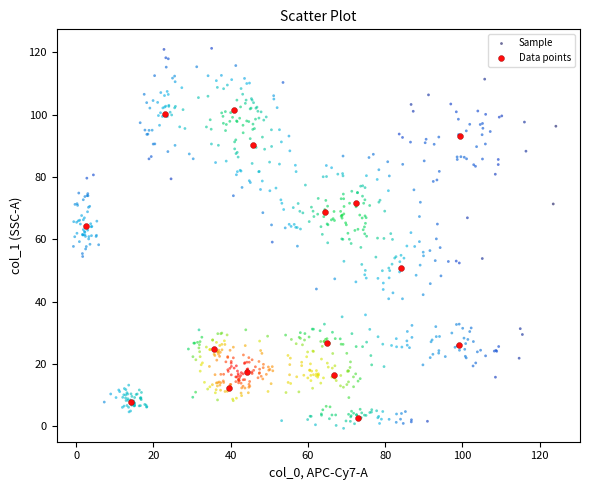

Which series has the largest Y range (max minus min)?

Sample